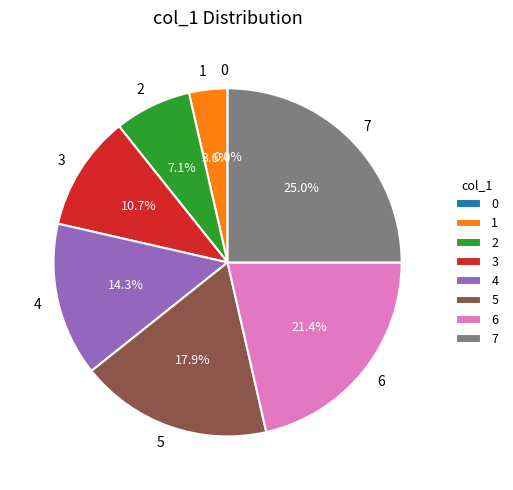

Count the number of slices in the pie.

8